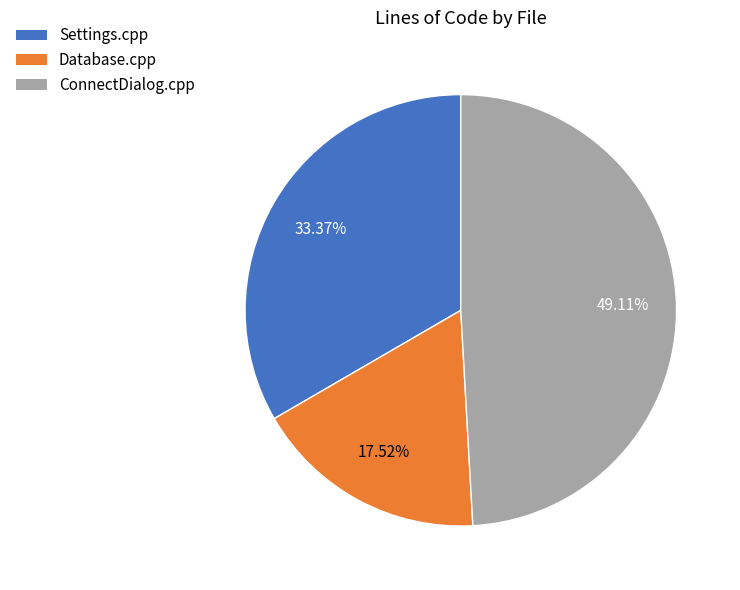

Is there any slice that represents more than half of the pie?

No